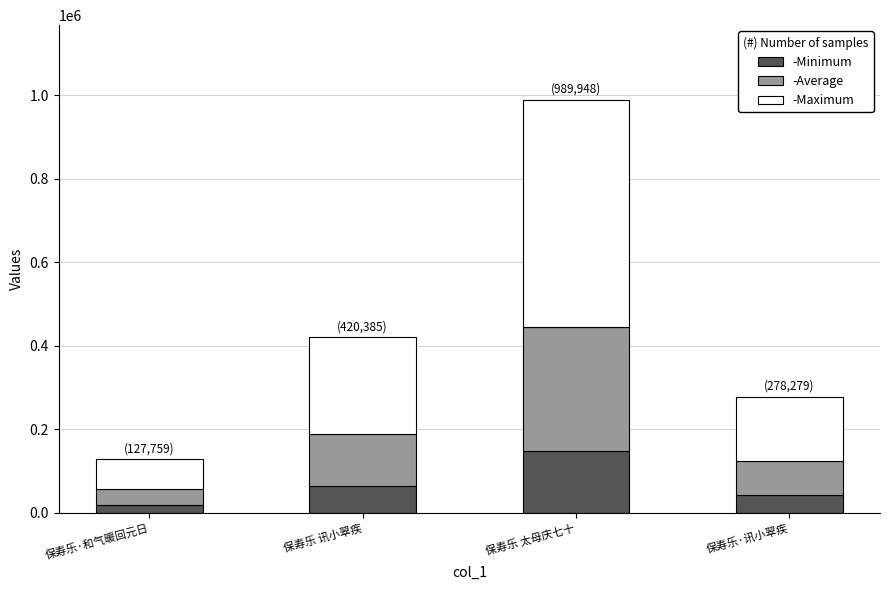

The value of -Minimum at 保寿乐 太母庆七十 is 148492.2. True or false?

True